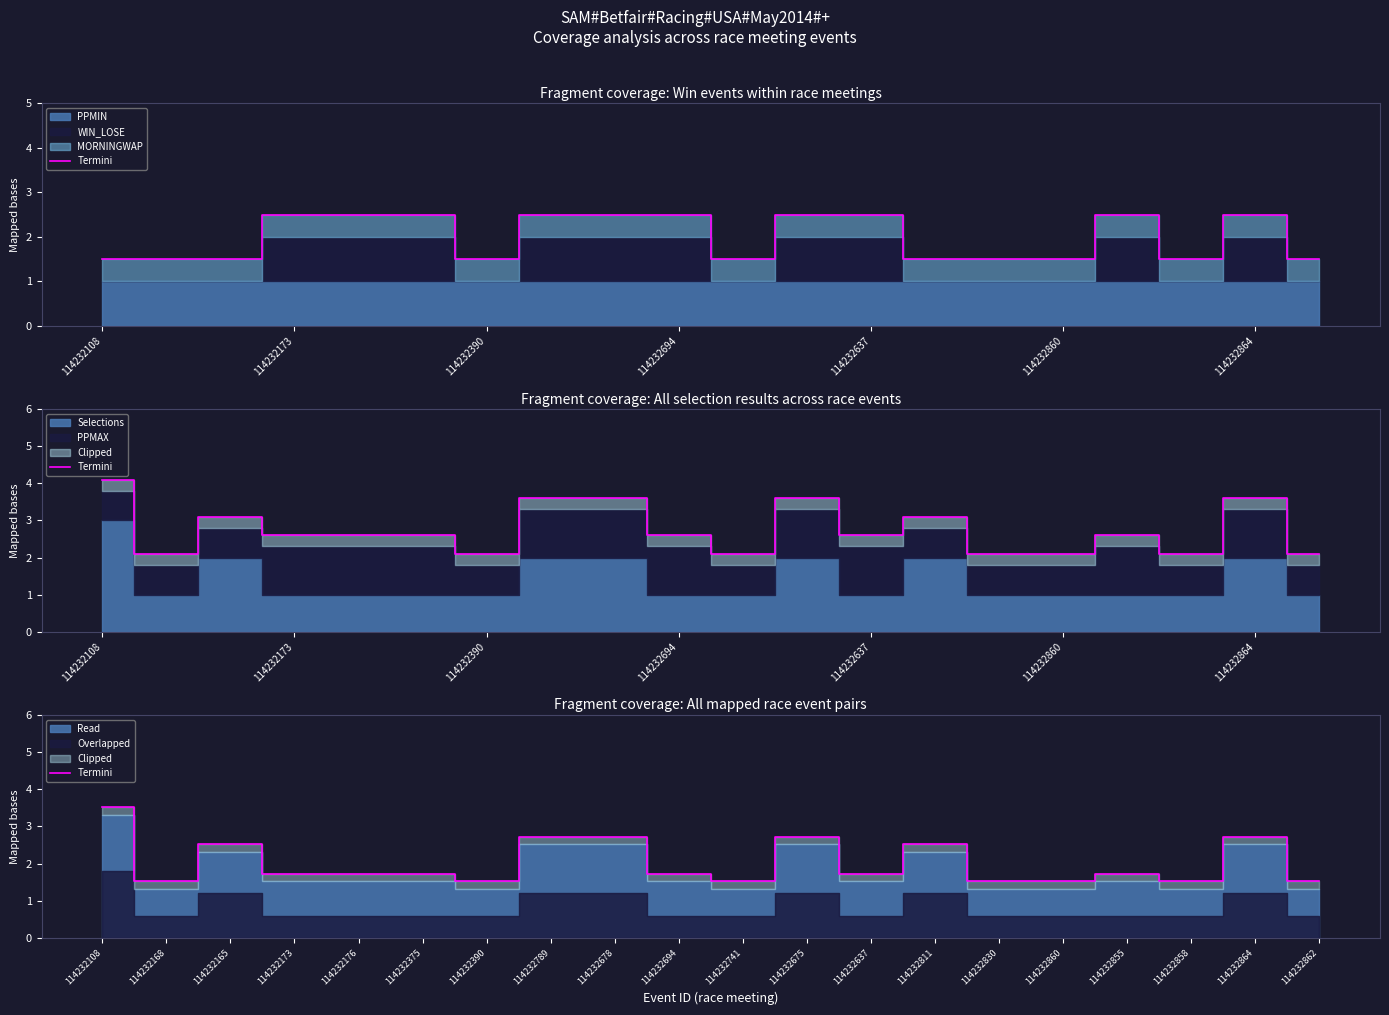

How many lines are shown in the chart?

1